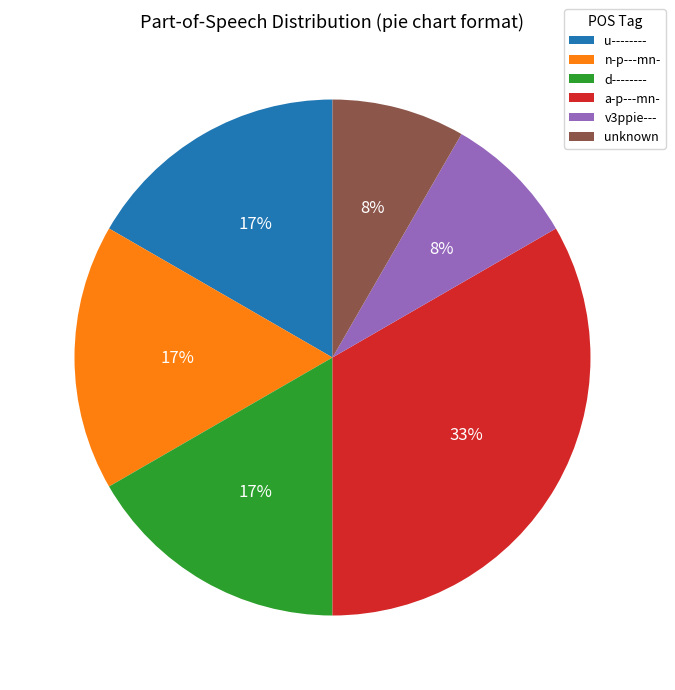

Count the number of slices in the pie.

6